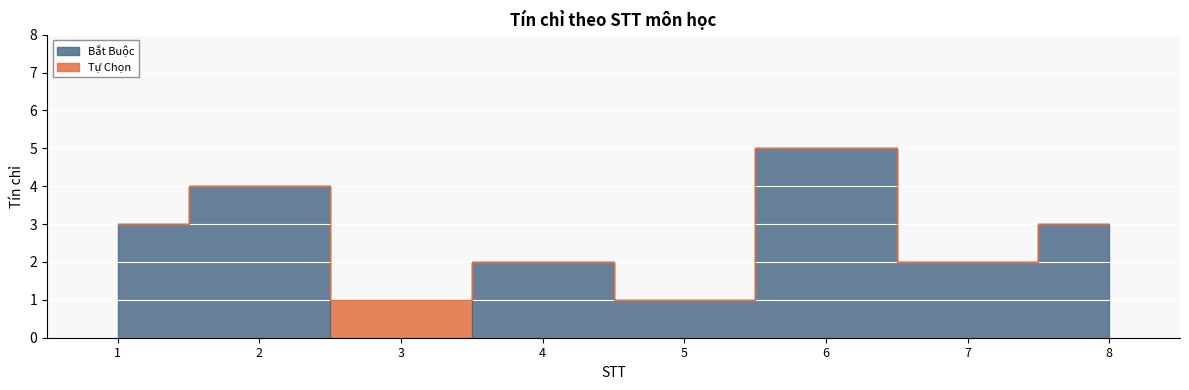

What is the change in value from 3 to 4?

+2